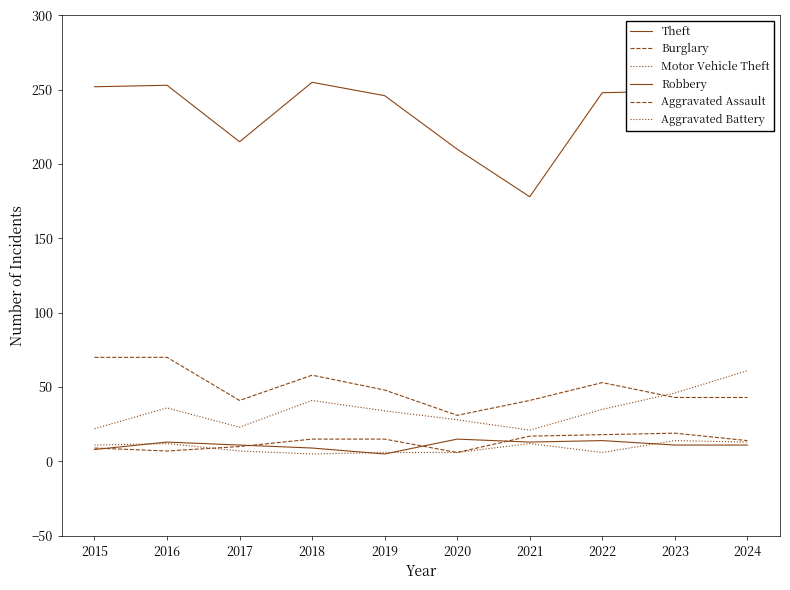

Where is the first local maximum for Burglary?

2018